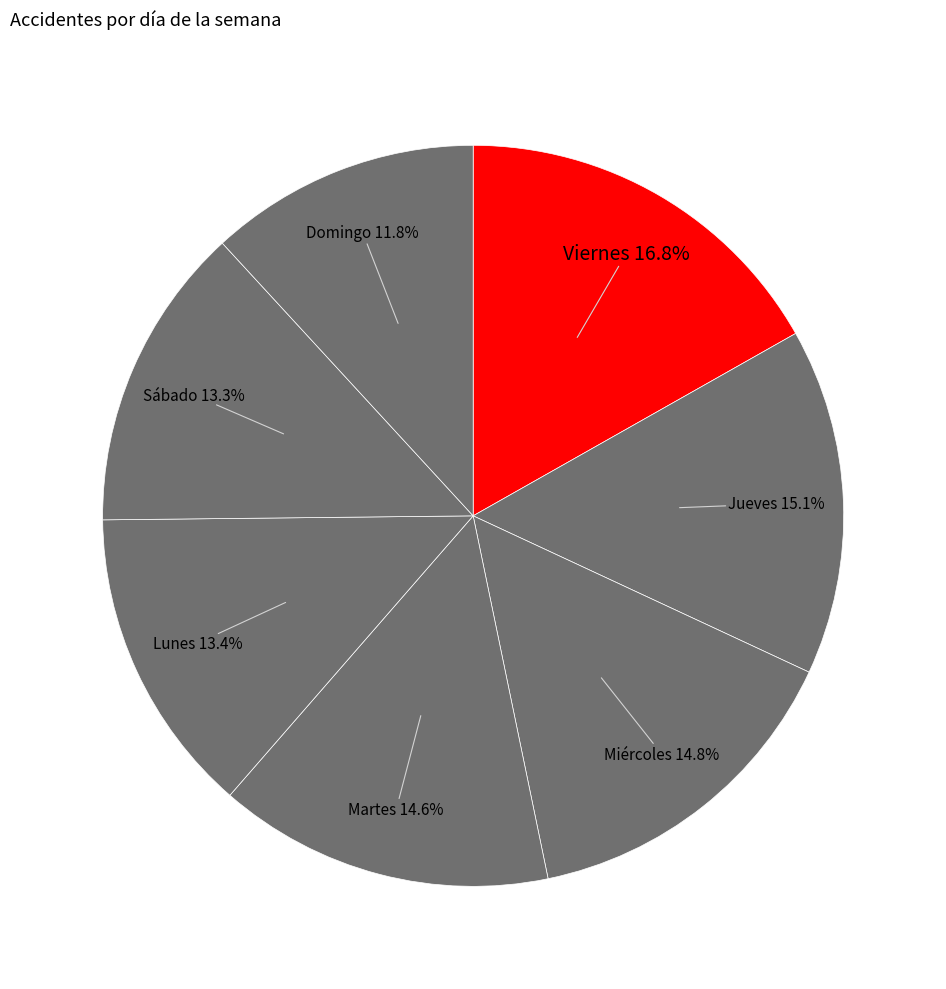

Is there any slice that represents more than half of the pie?

No